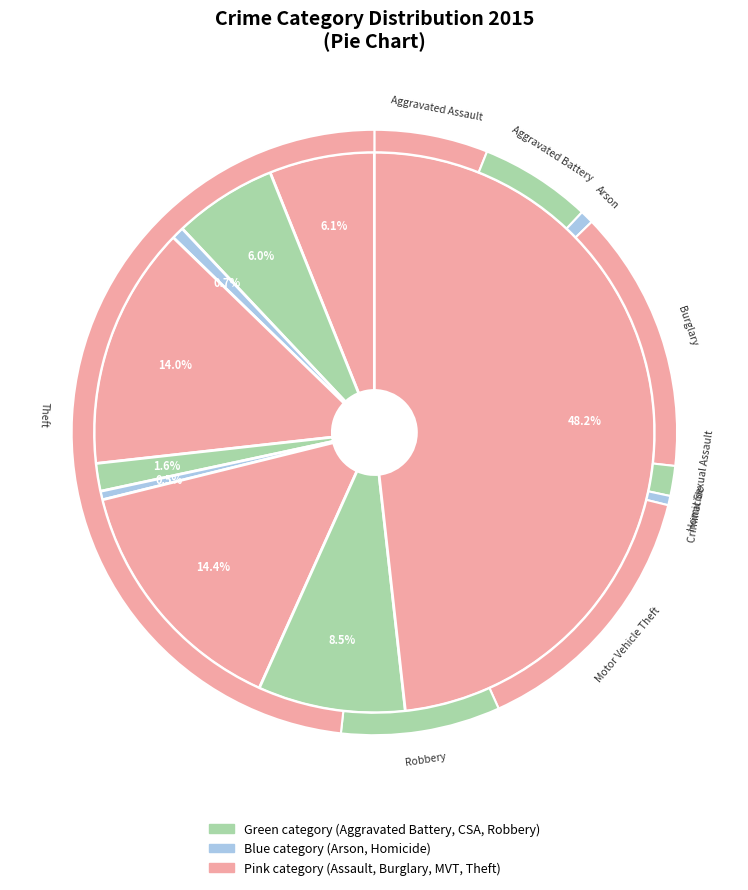

To the nearest percent, what is the difference between the largest and smallest slice percentages?

48%